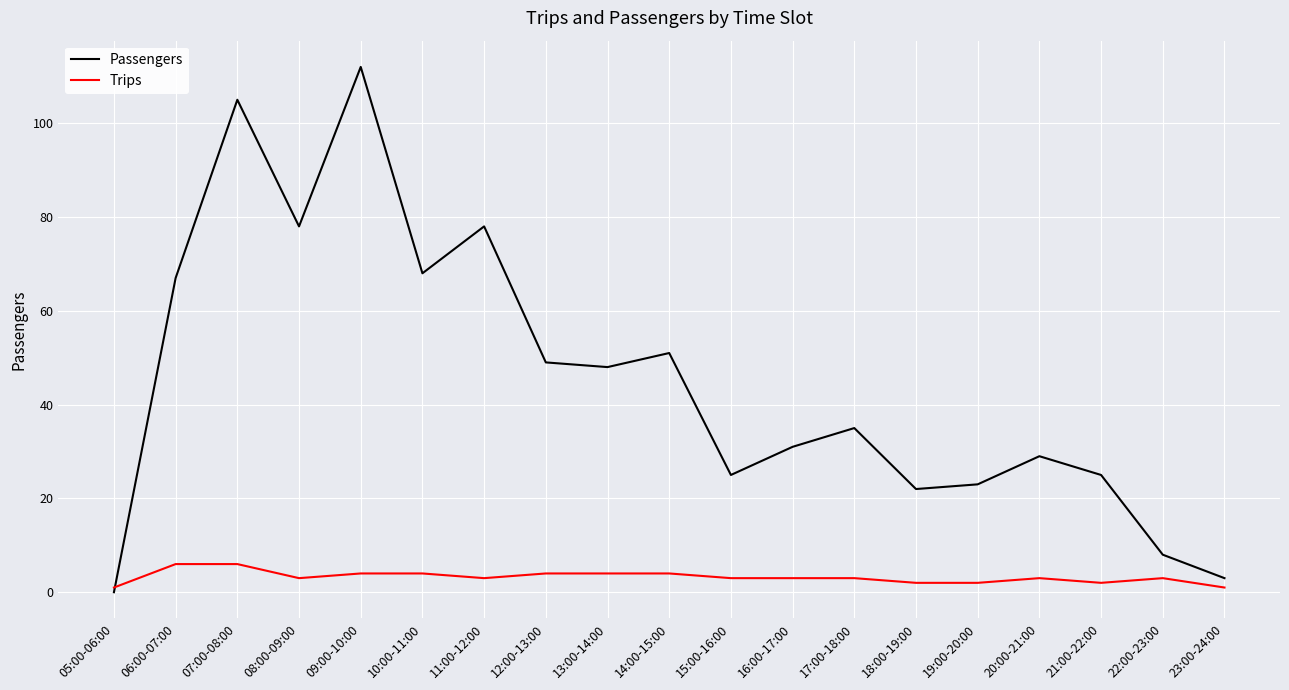

How many times do Trips and Passengers cross each other?

1